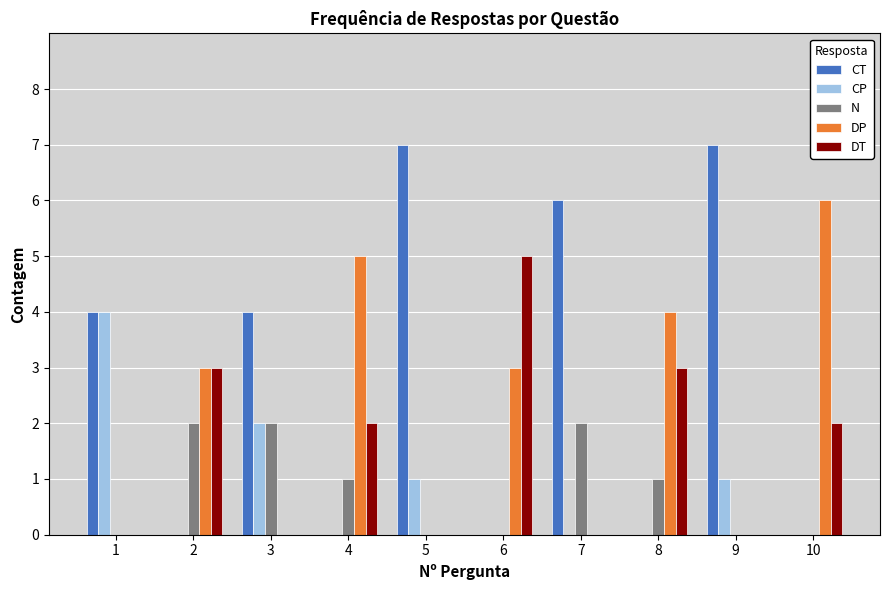

What are all the series names shown in the legend?

CT, CP, N, DP, DT